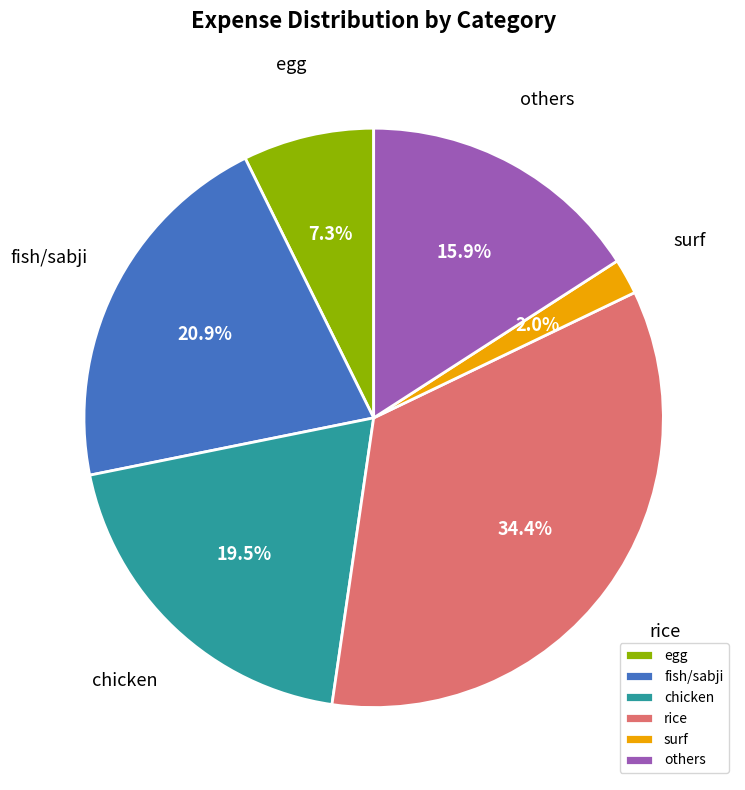

Rank the categories by value from lowest to highest.

surf, egg, others, chicken, fish/sabji, rice